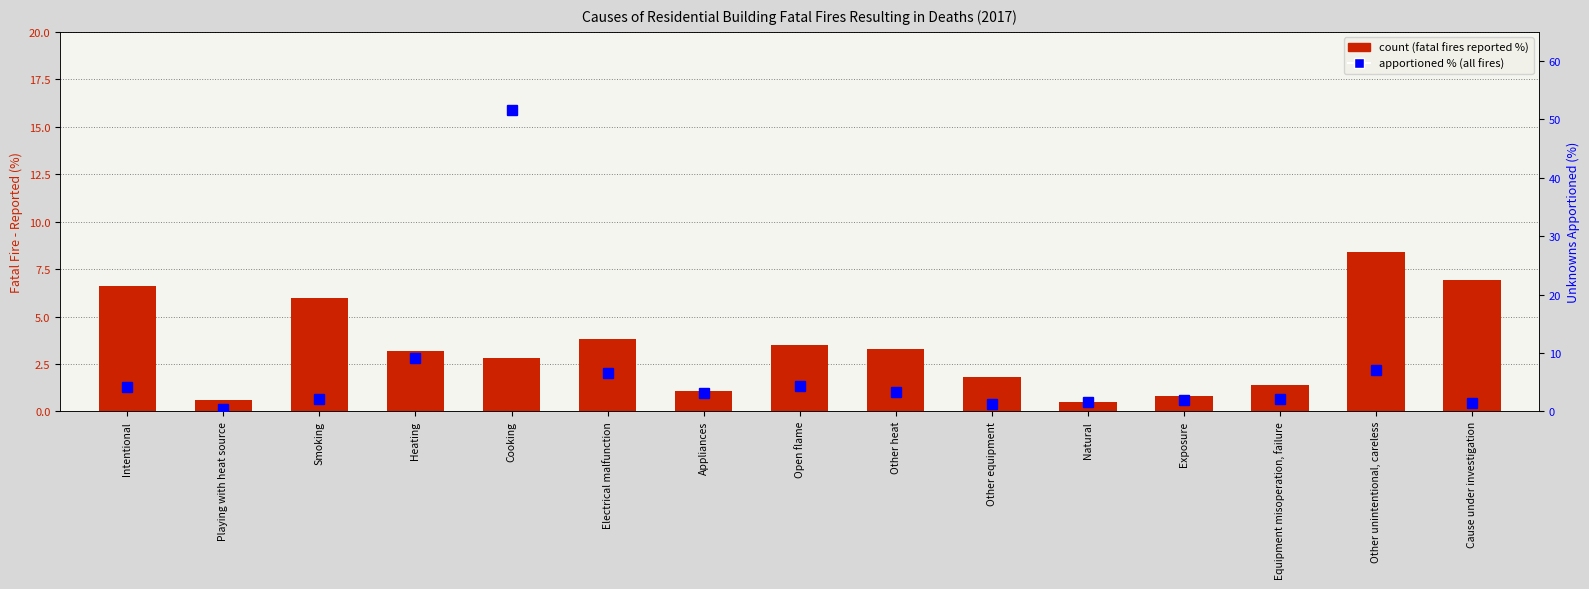

Which label corresponds to the smallest value in the chart?

Playing with heat source